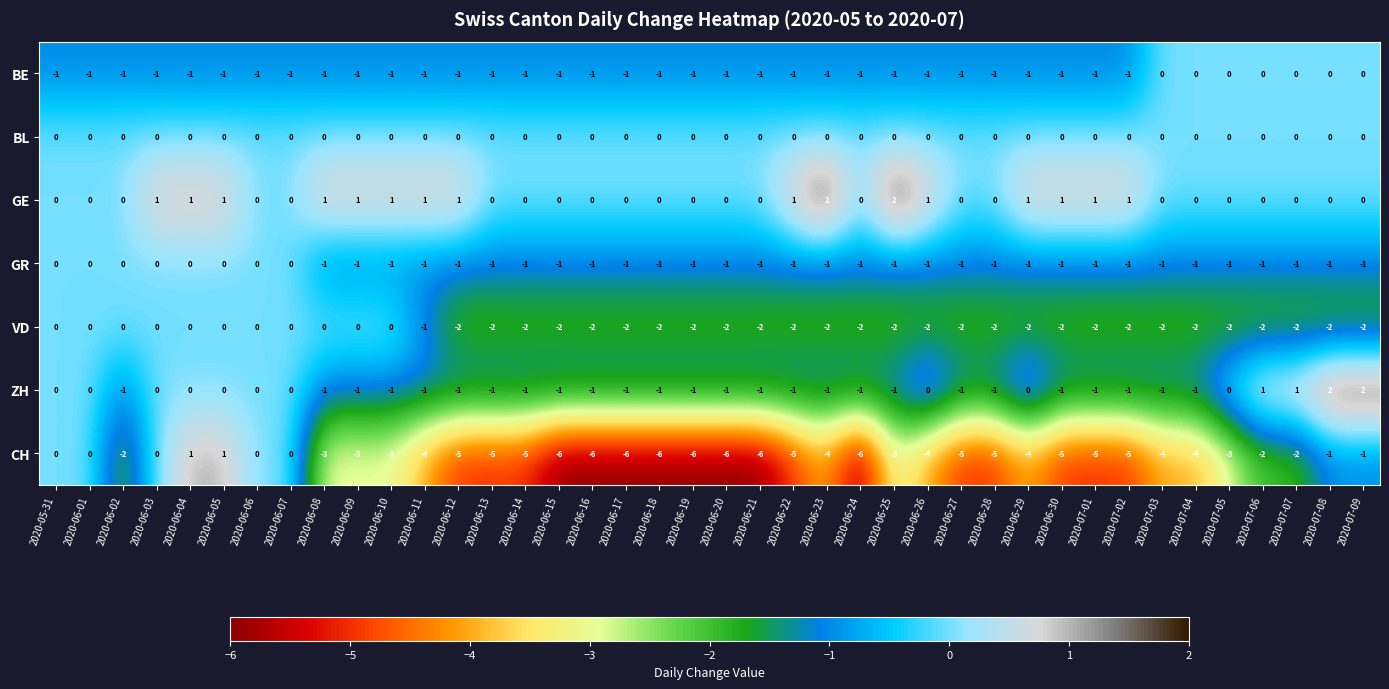

The value of BL at 2020-06-04 is 0. True or false?

True